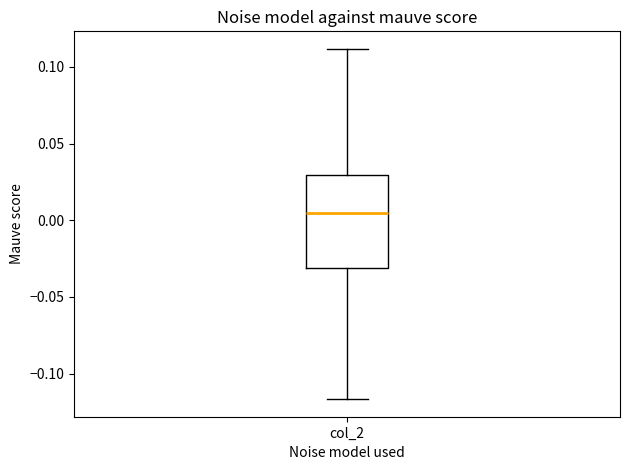

Read this box plot against the y-axis: the position of the median line, the range covered by the box, and the ends of both whiskers. The values are not printed on the chart, so give them approximately, as read against the axis.

median 0.005, box -0.030 to 0.030, whiskers -0.115 to 0.110